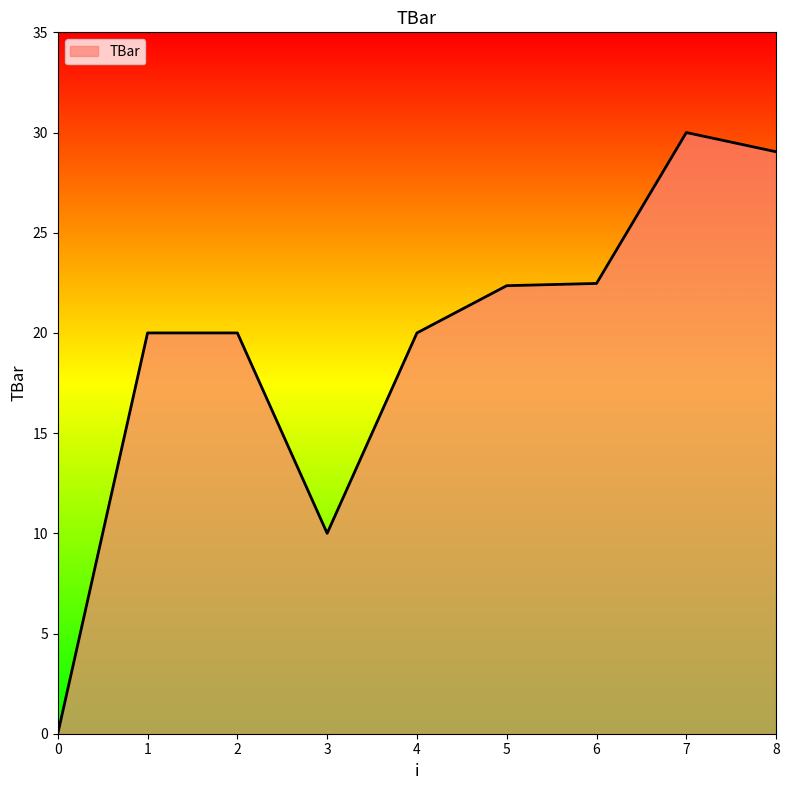

What is the average value?

19.3